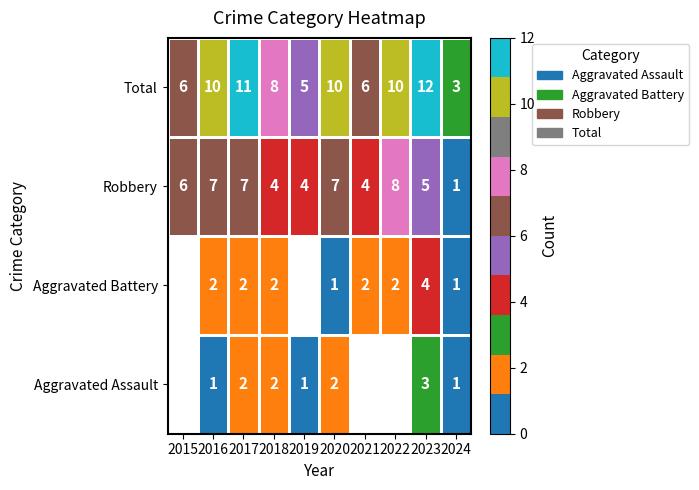

Is the value of Total at 2016 greater than the value of Aggravated Assault at 2018?

Yes